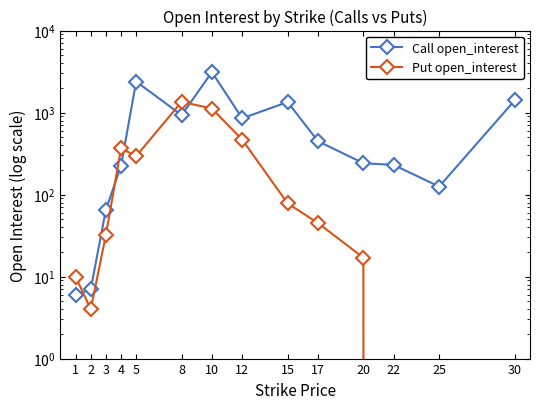

Which series has the largest range (max minus min)?

Call open_interest